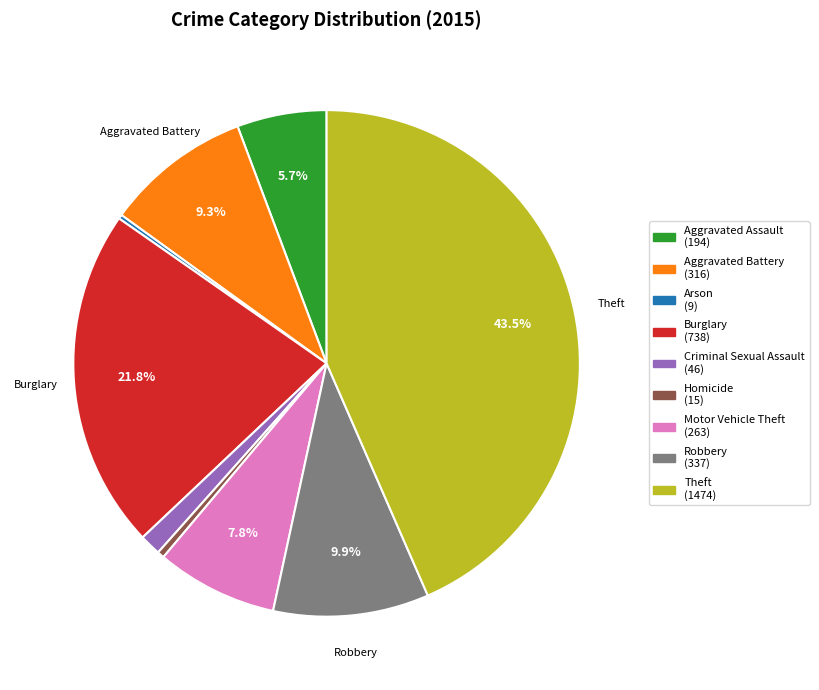

Is it true that Burglary is 22% of the pie?

True